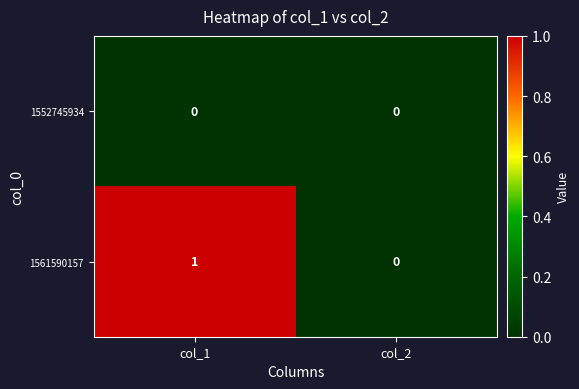

Reading right to left, extract all data points from this chart.

1552745934: 0	0
1561590157: 0	1